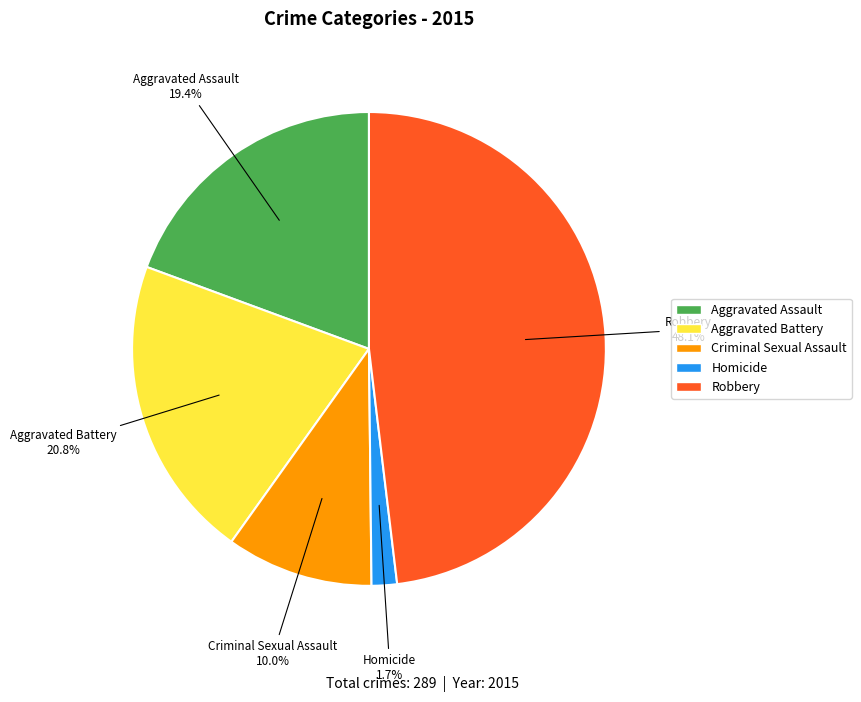

How many slices are in this pie chart?

5